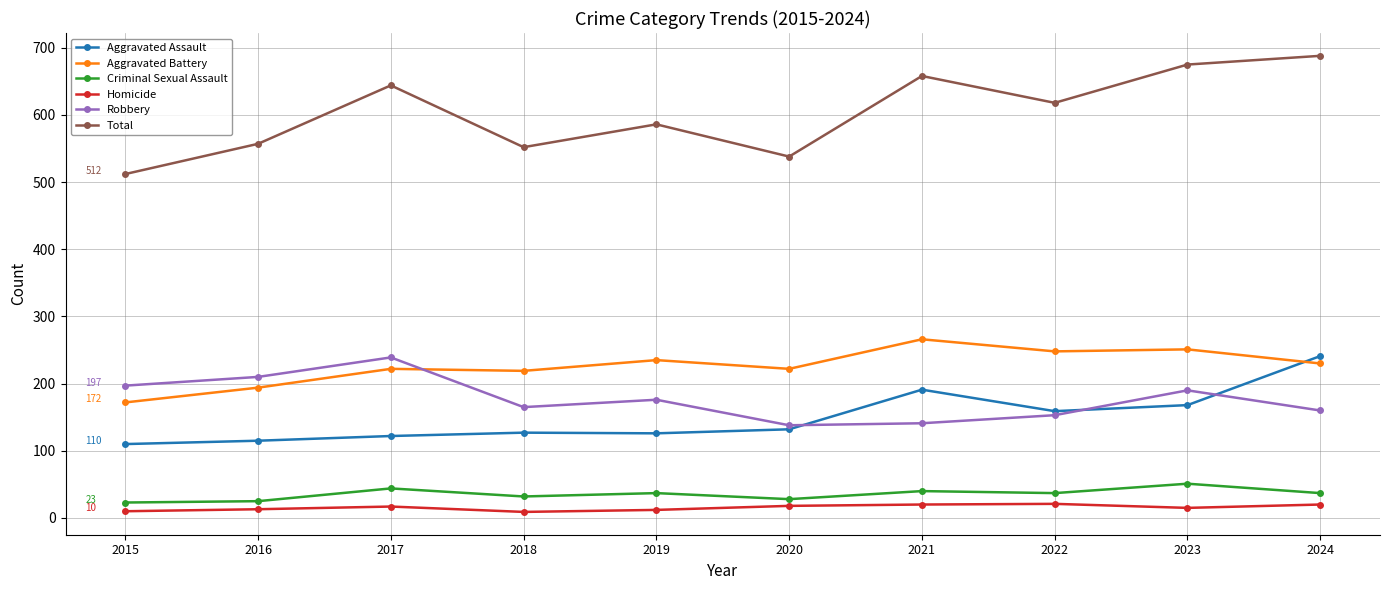

The Aggravated Assault series shows 74 at 2022. True or false?

False